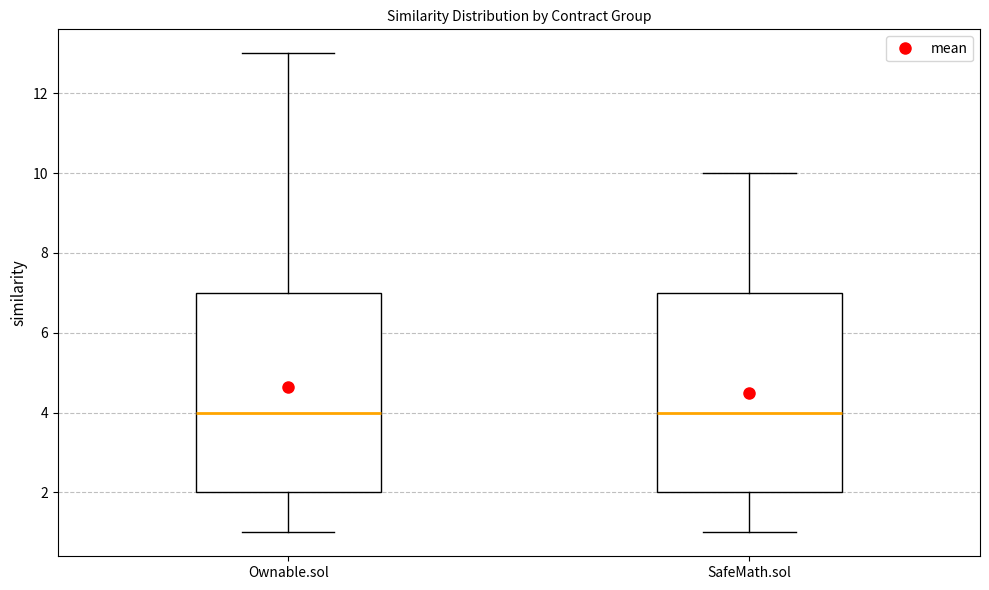

Reading left to right, transcribe this box plot: for each box, give where its median line is, the range the box spans, and where its two whiskers end, as read against the y-axis. The values are not printed on the chart, so give them approximately, as read against the axis.

Ownable.sol: median 4, box 2 to 7, whiskers 1 to 13
SafeMath.sol: median 4, box 2 to 7, whiskers 1 to 10